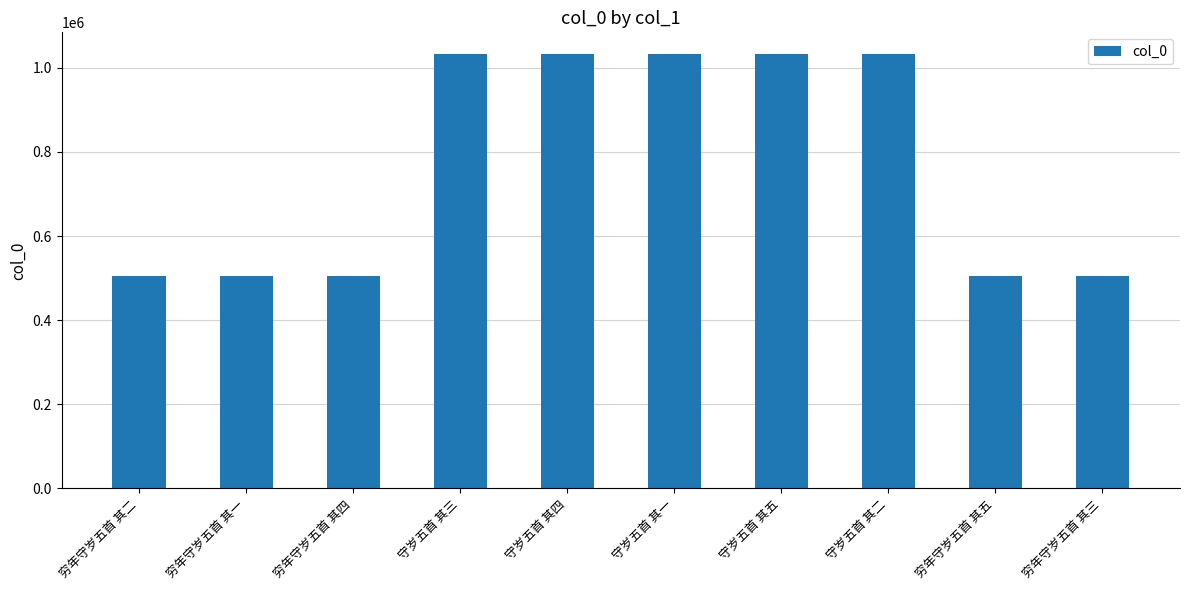

What position from the right is 守岁五首 其三?

7